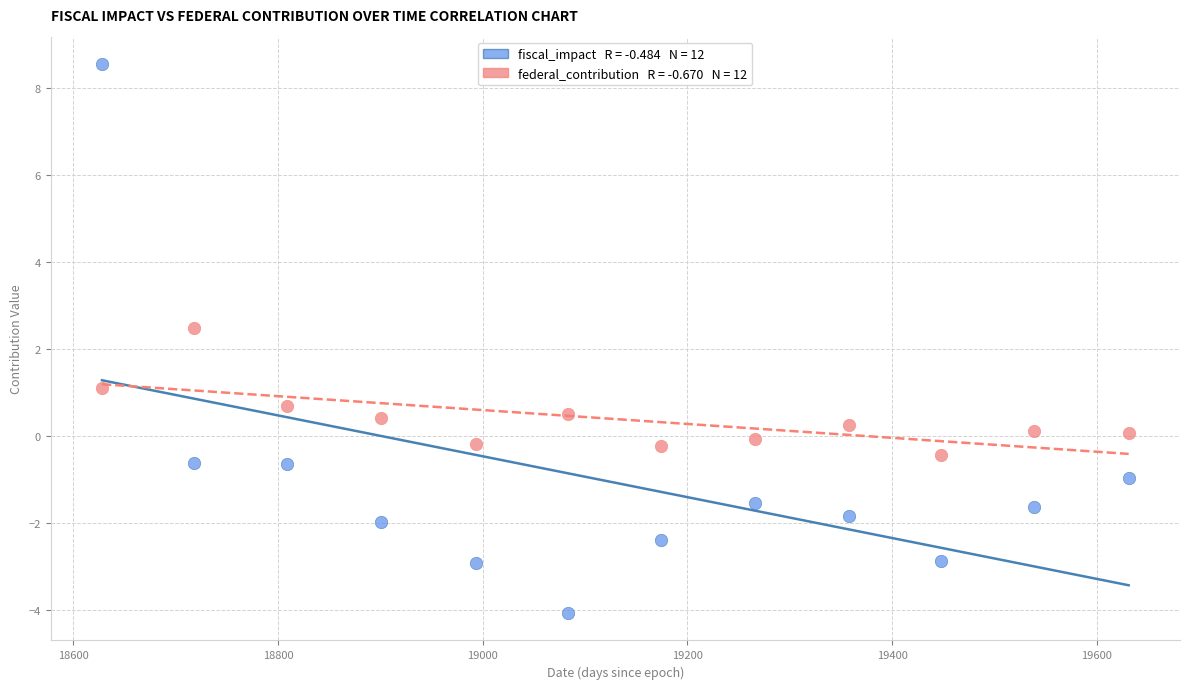

Across all data points, what is the range of Y values (max minus min)?

12.6